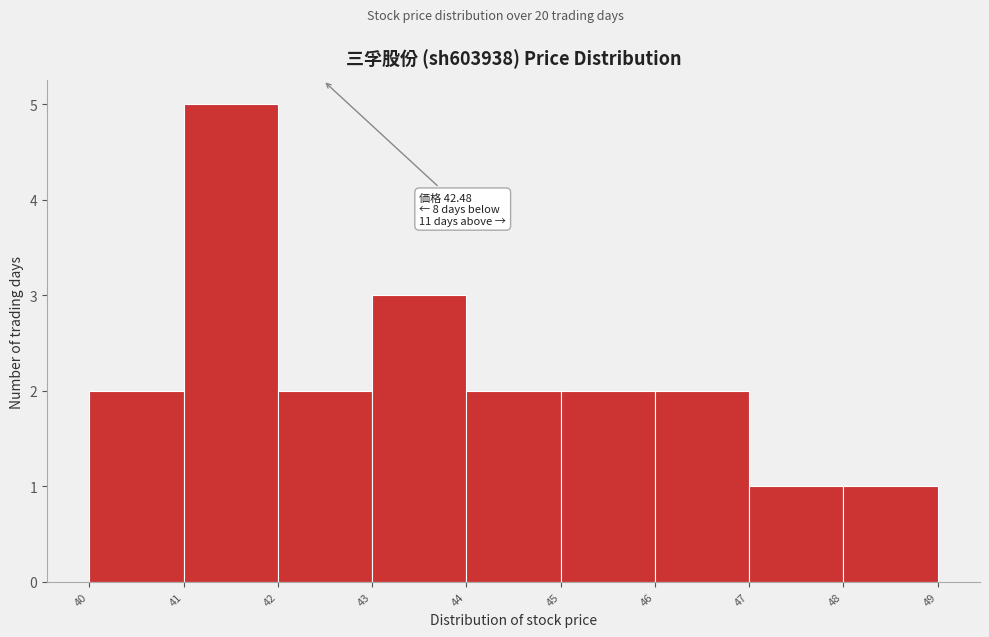

Over which range of the x-axis is the bar tallest?

41 to 42